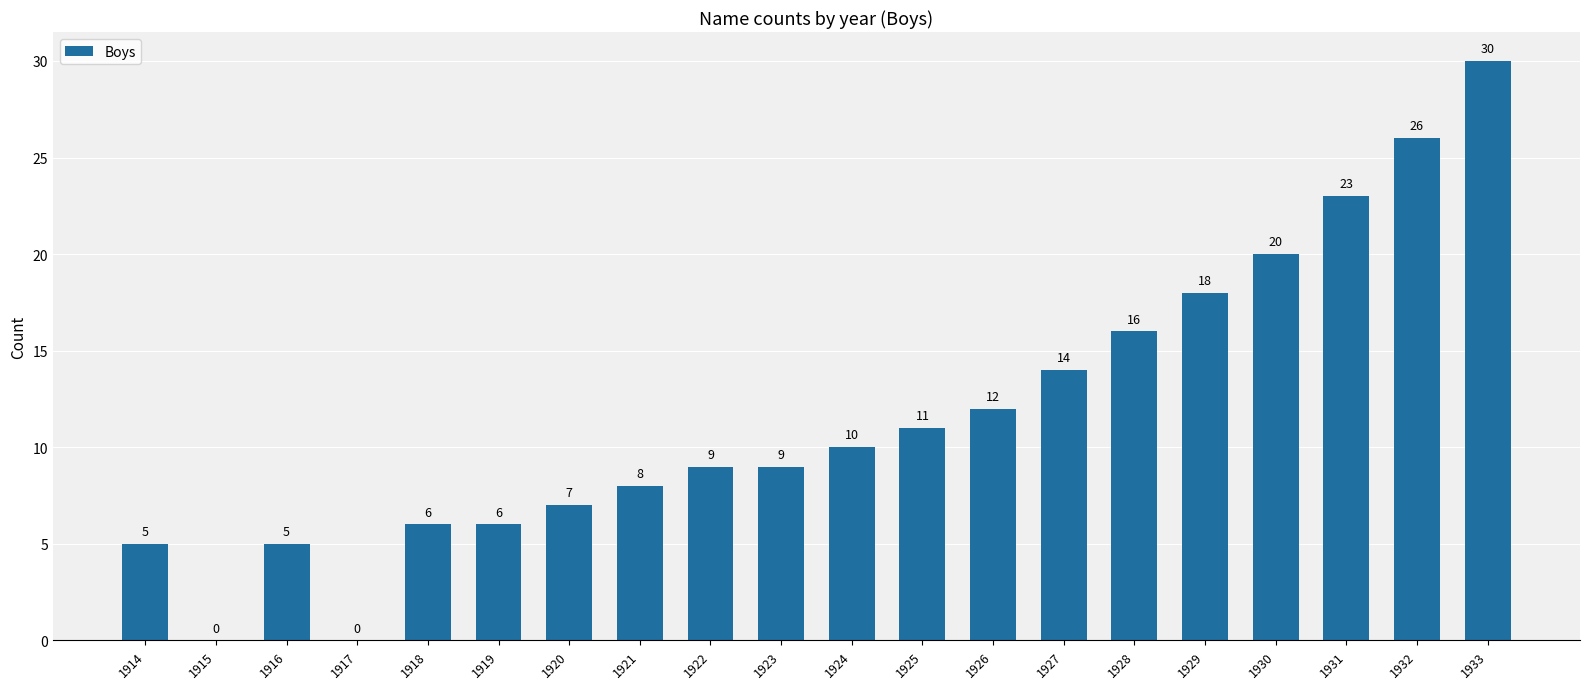

Are the bars grouped side by side (vs. stacked)?

No